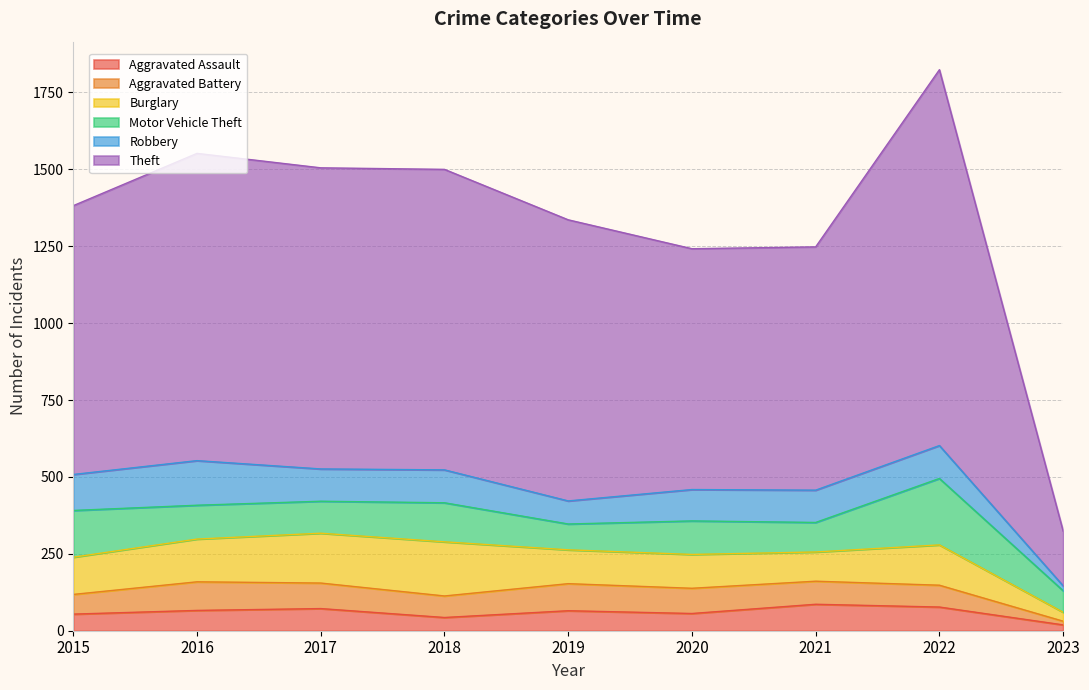

What is the difference between the second highest and minimum values in the Motor Vehicle Theft series?

82